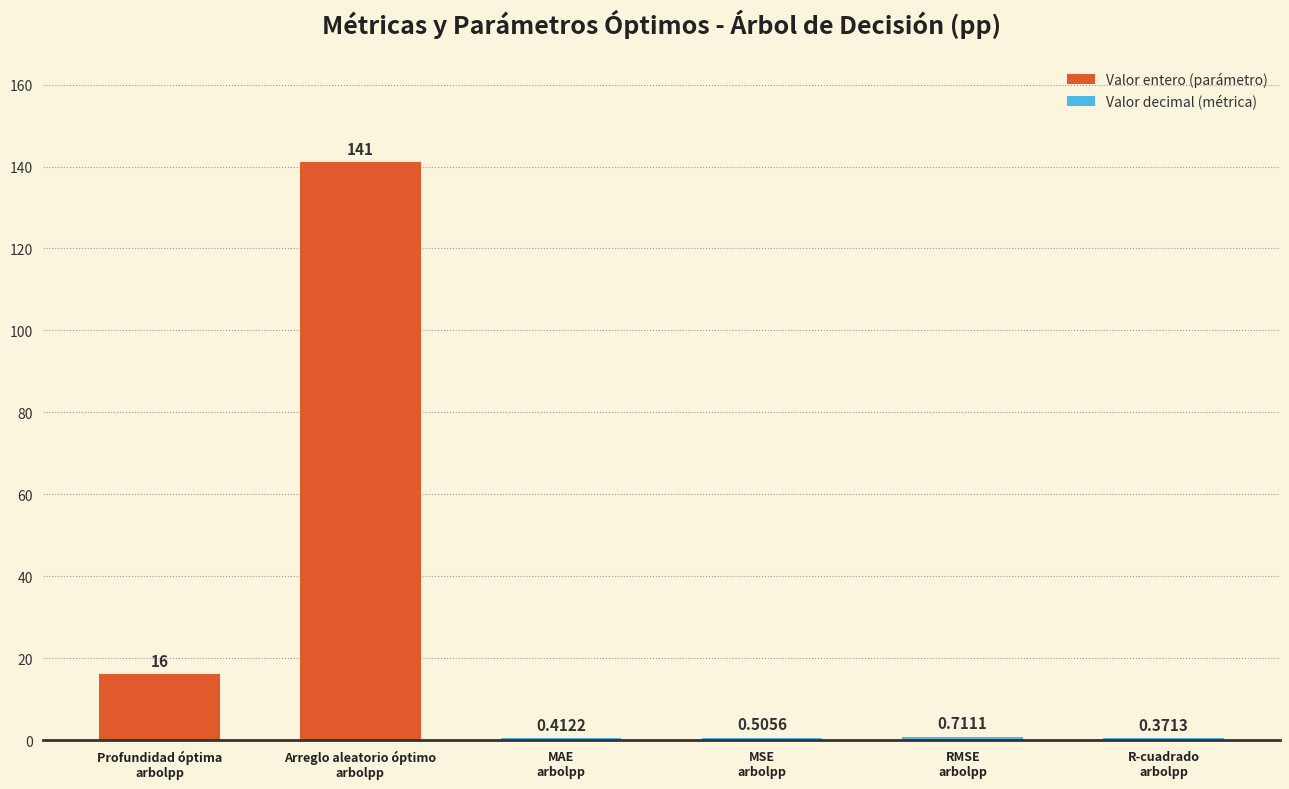

What is the difference between the values at R-cuadrado
arbolpp and RMSE
arbolpp?

0.3